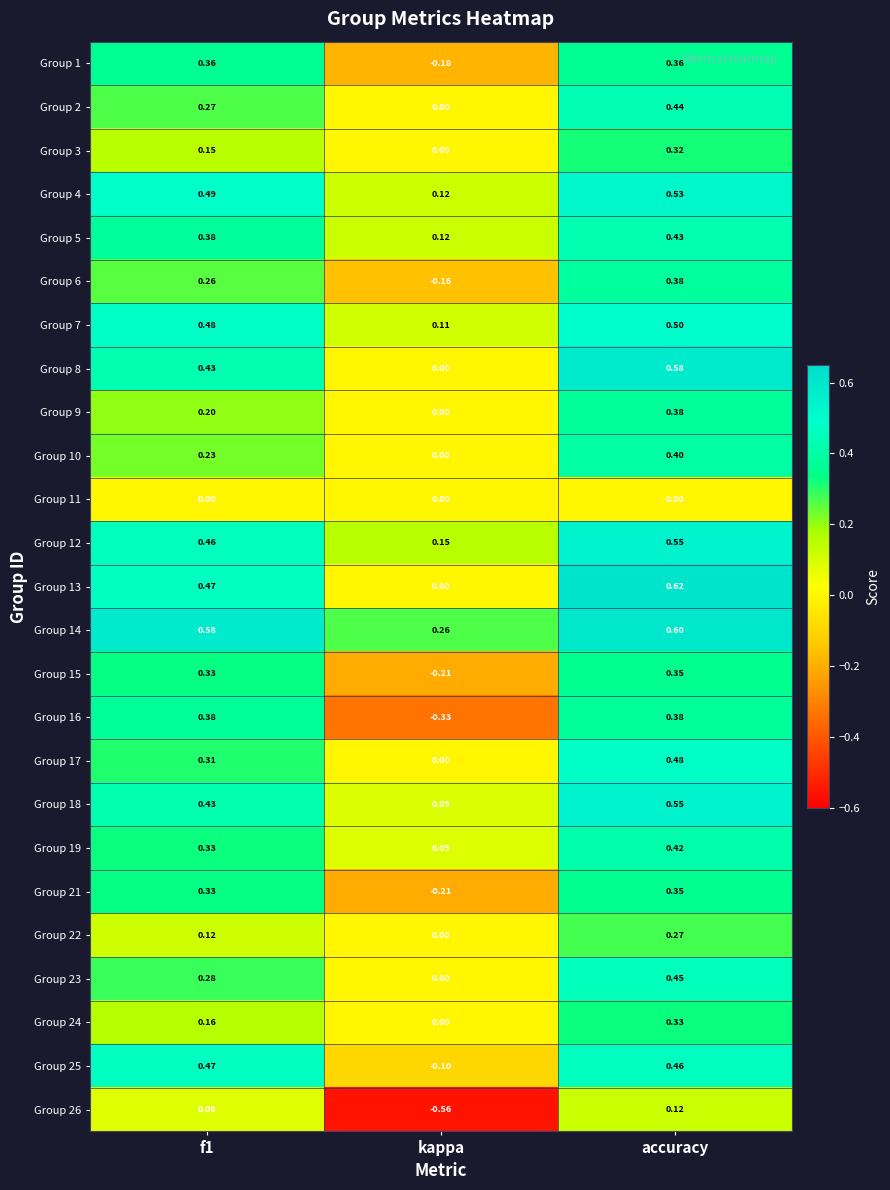

Where is Group 19 nearest to the value 0?

kappa